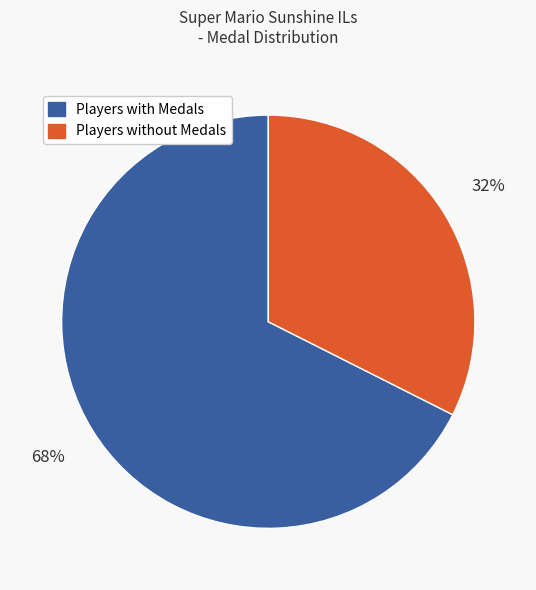

How many slices are in this pie chart?

2